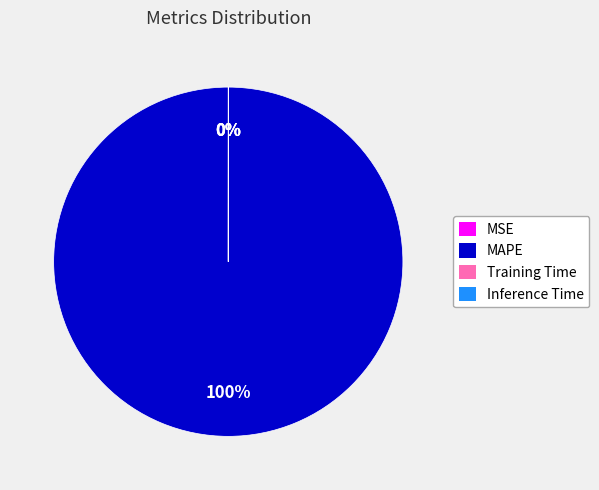

True or false: Inference Time accounts for 0% of the total.

True